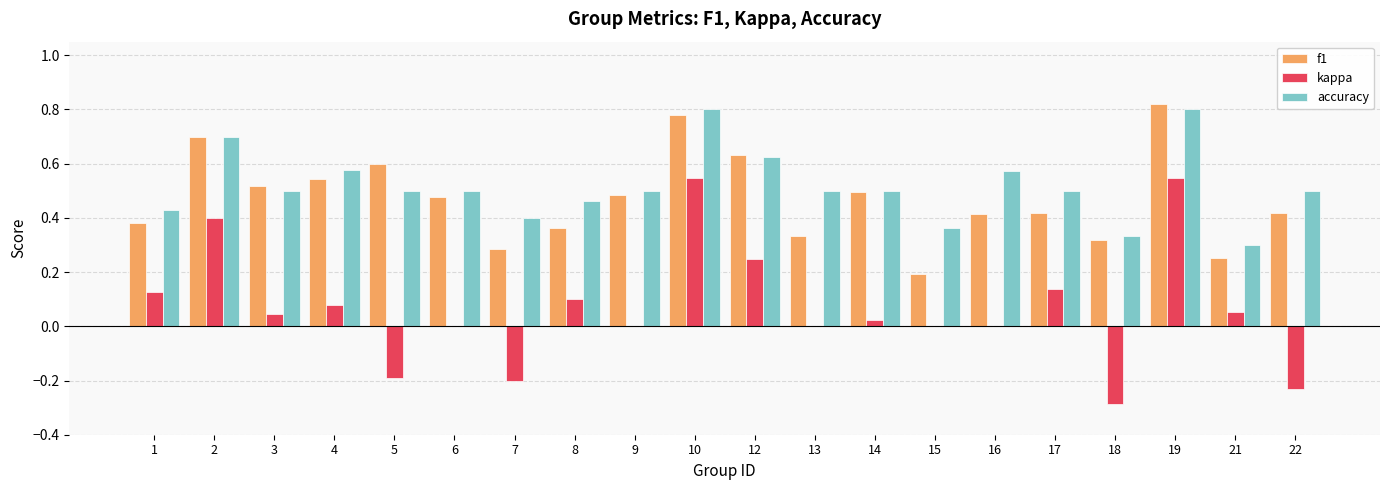

What is the sum of all kappa values?

1.4